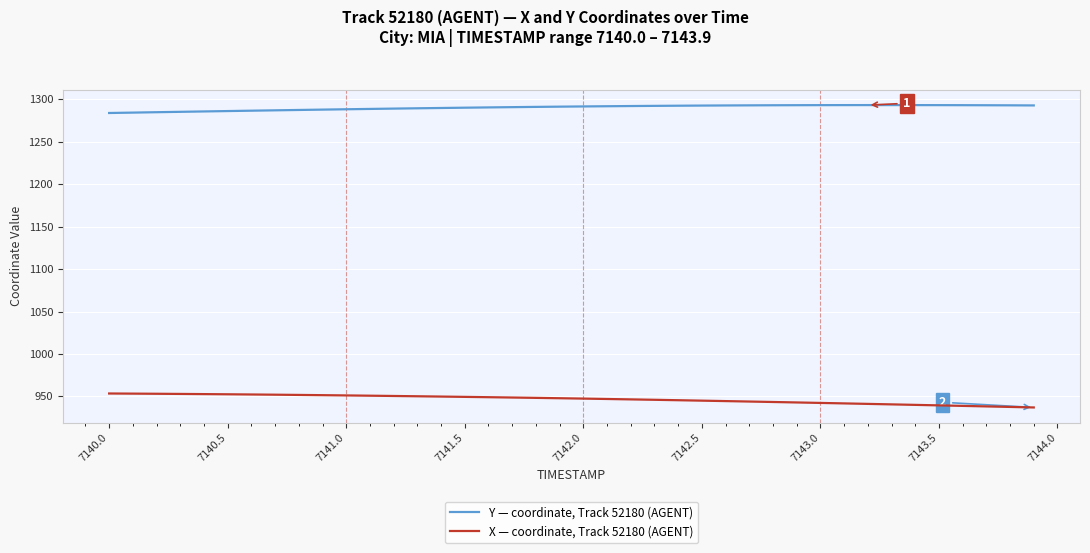

What is the smallest value displayed?

936.9